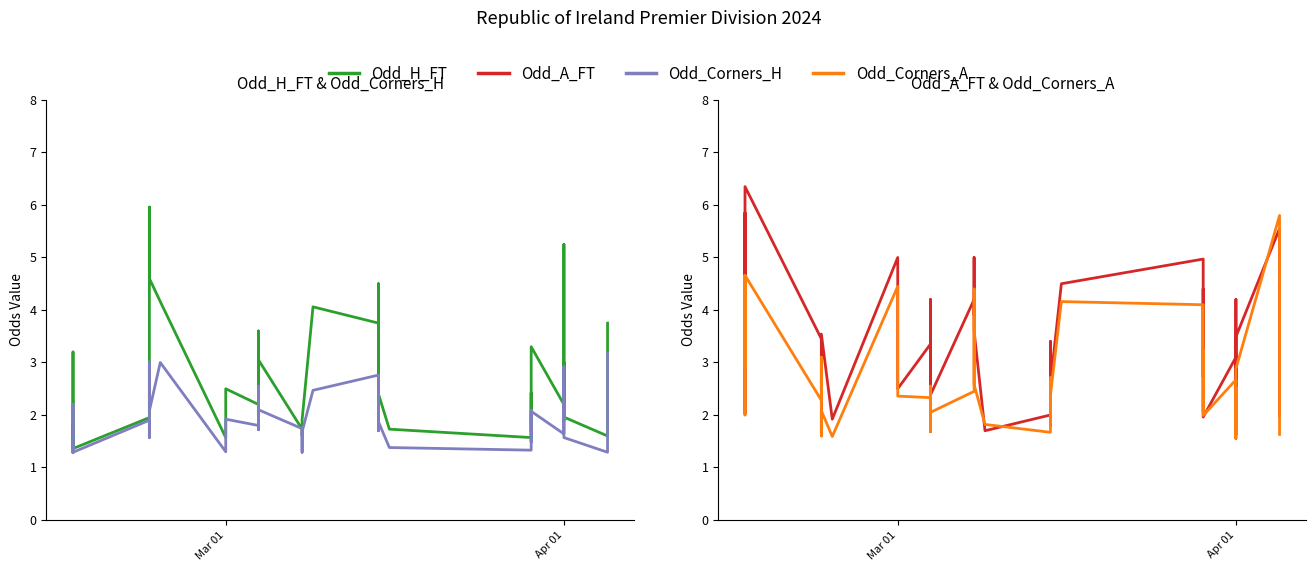

The Odd_Corners_H series shows 1.9 at Apr 01. True or false?

True